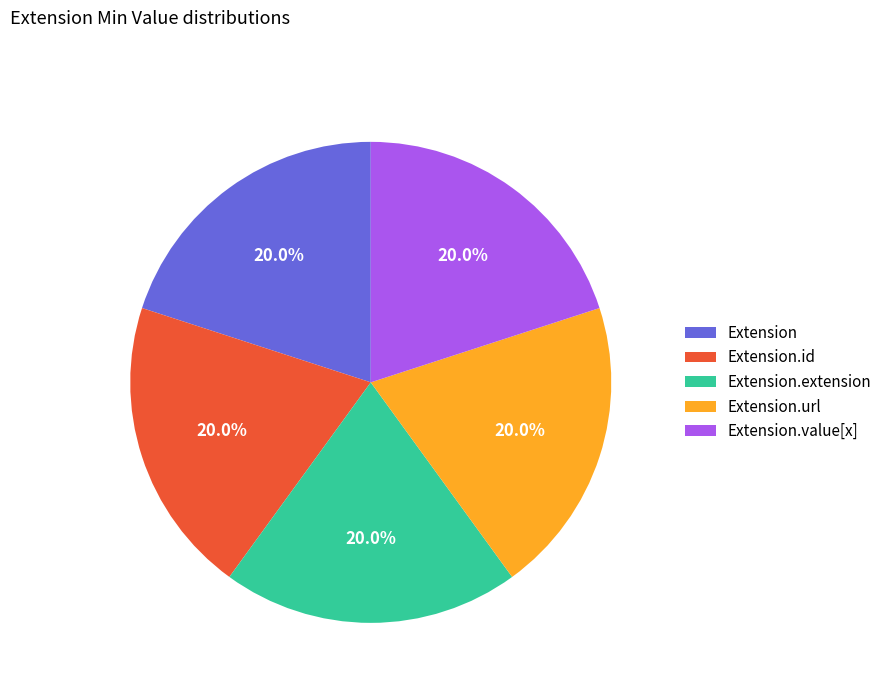

How many segments does this pie chart have?

5